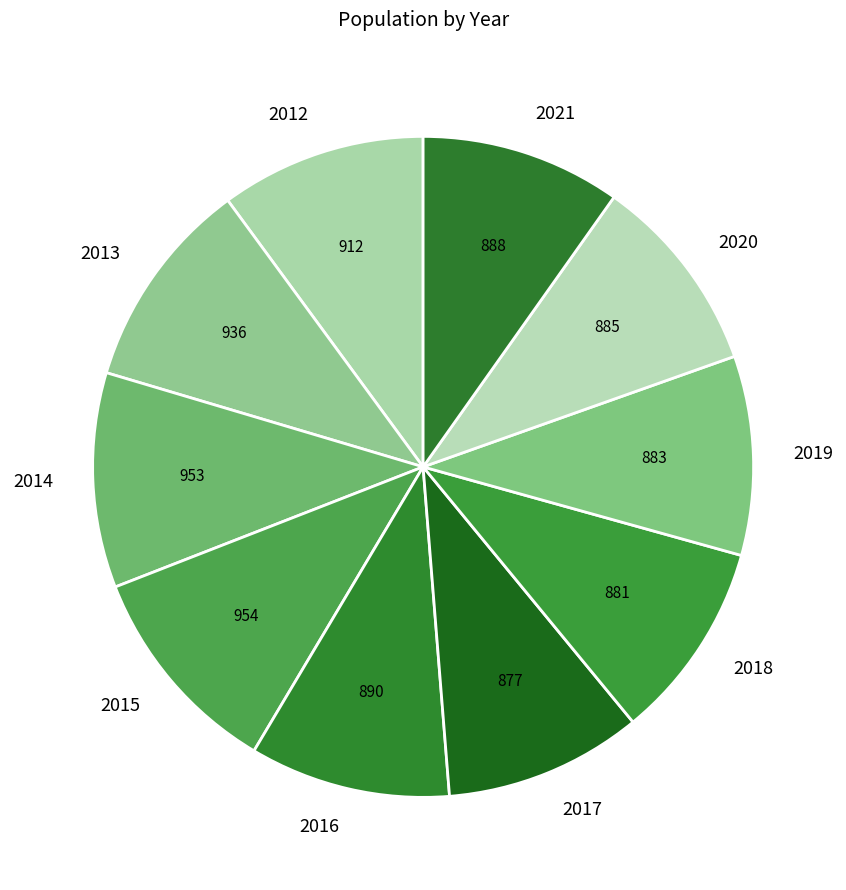

Does any single category account for the majority?

No